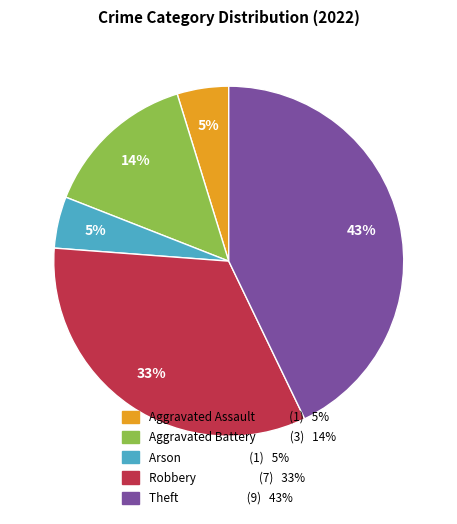

Do Robbery (7) 33% and Aggravated Assault (1) 5% together represent more than half of the pie?

No